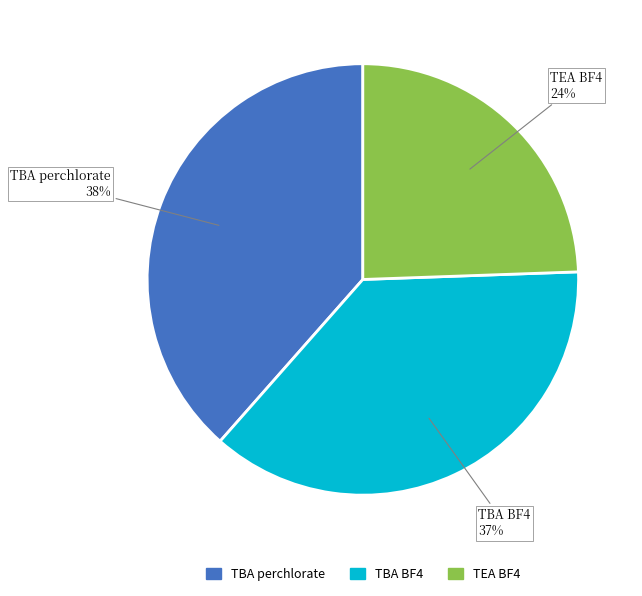

Count the number of slices in the pie.

3